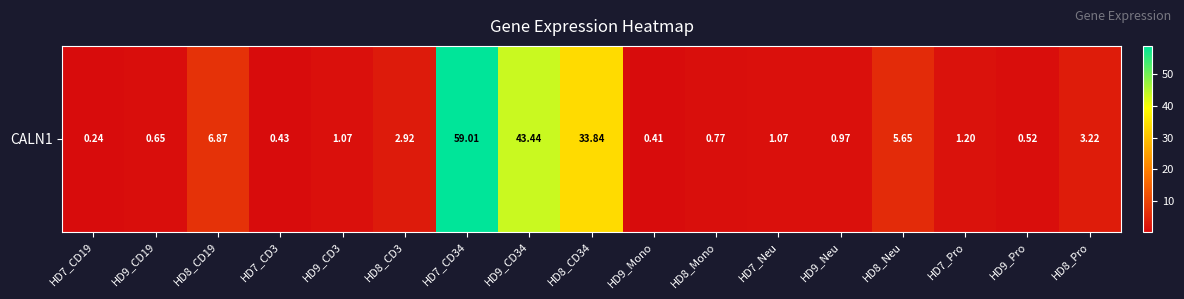

Reading left to right, extract all data points from this chart.

0.2	0.7	6.9	0.4	1.1	2.9	59.0	43.4	33.8	0.4	0.8	1.1	1.0	5.7	1.2	0.5	3.2